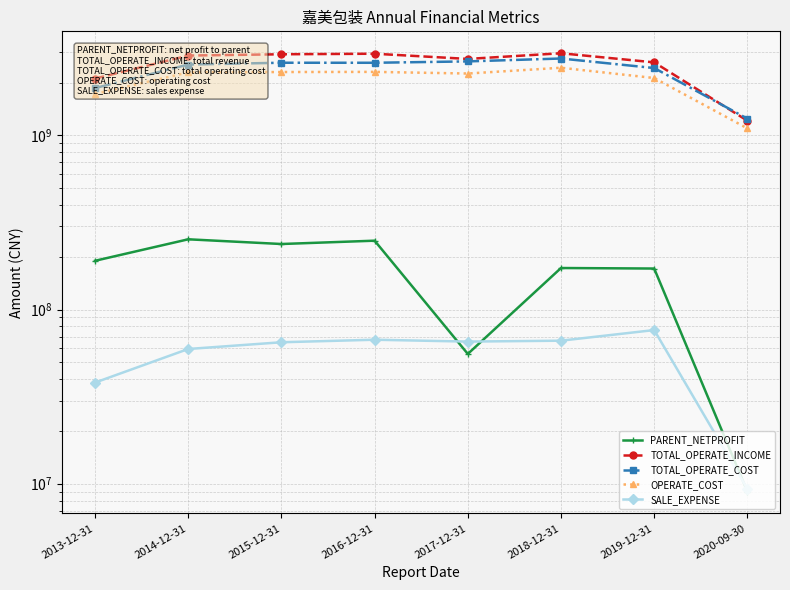

Reading left to right, transcribe all the data shown in this chart.

PARENT_NETPROFIT: 2013-12-31=190485700.0	2014-12-31=253039400.0	2015-12-31=237760947.9	2016-12-31=248457268.2	2017-12-31=55607035.7	2018-12-31=173119075.4	2019-12-31=171921713.0	2020-09-30=9011007.4
TOTAL_OPERATE_INCOME: 2013-12-31=2117496300.0	2014-12-31=2871524600.0	2015-12-31=2920821506.2	2016-12-31=2941790722.8	2017-12-31=2746604176.6	2018-12-31=2960426522.7	2019-12-31=2624148379.3	2020-09-30=1213550679.8
TOTAL_OPERATE_COST: 2013-12-31=1867458500.0	2014-12-31=2549867400.0	2015-12-31=2611279729.3	2016-12-31=2610328463.2	2017-12-31=2658223881.7	2018-12-31=2761549519.6	2019-12-31=2434805467.4	2020-09-30=1246743652.2
OPERATE_COST: 2013-12-31=1728907400.0	2014-12-31=2298357800.0	2015-12-31=2309600640.8	2016-12-31=2314061294.0	2017-12-31=2264224455.8	2018-12-31=2444140594.4	2019-12-31=2133717007.4	2020-09-30=1096147646.1
SALE_EXPENSE: 2013-12-31=38070600.0	2014-12-31=59351700.0	2015-12-31=64875988.7	2016-12-31=67087109.1	2017-12-31=65448847.5	2018-12-31=66239922.4	2019-12-31=76231385.2	2020-09-30=9337143.1